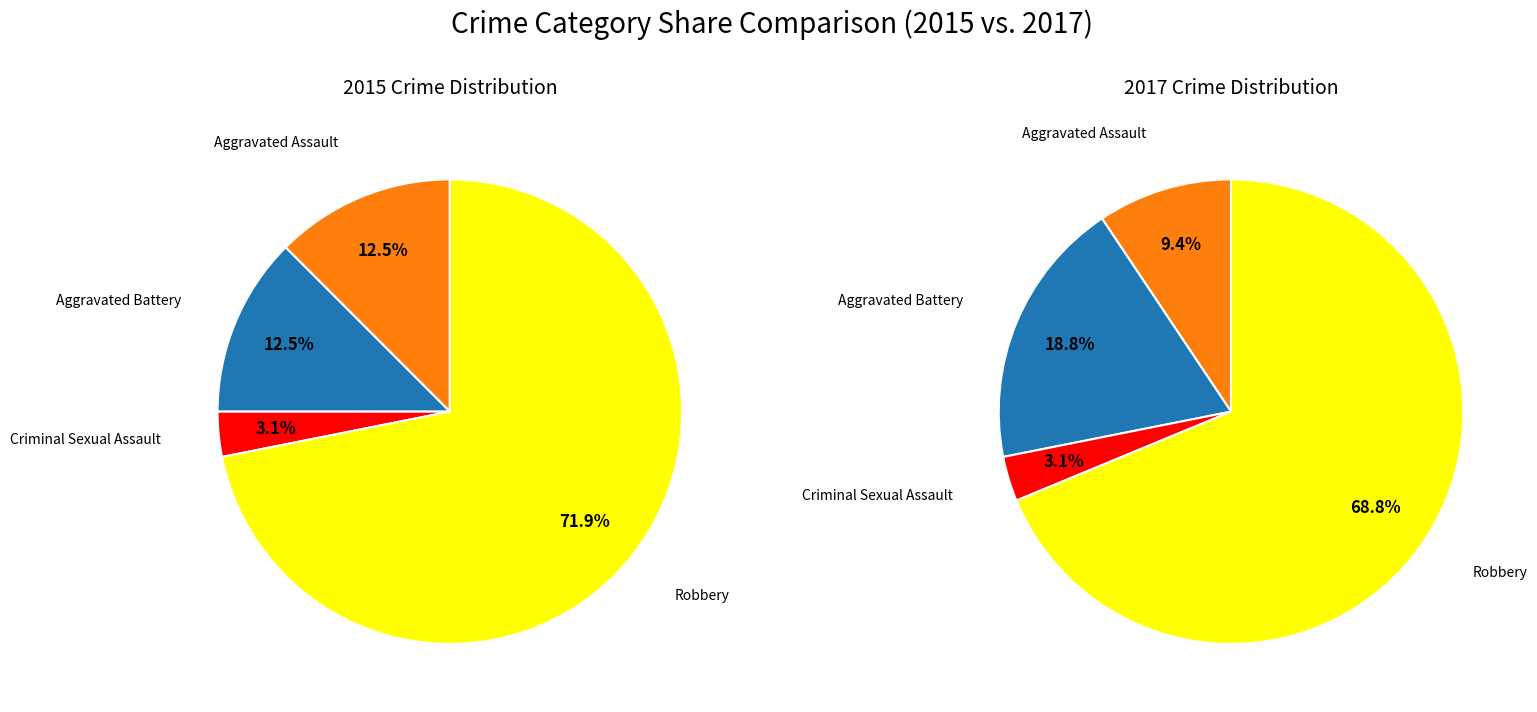

Which slice represents more than half of the pie?

Robbery